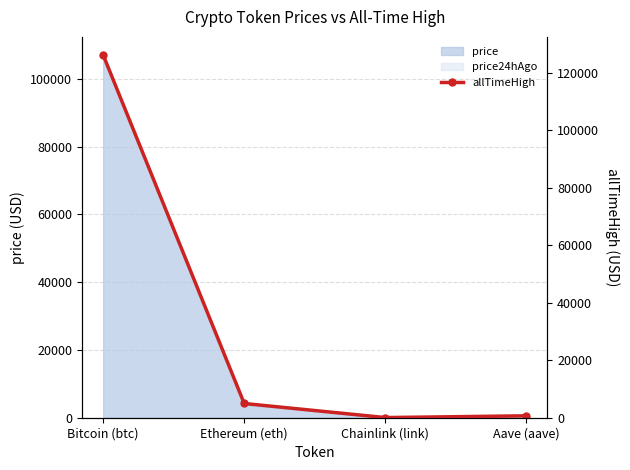

What is the change in value from Bitcoin (btc) to Ethereum (eth)?

-121133.9